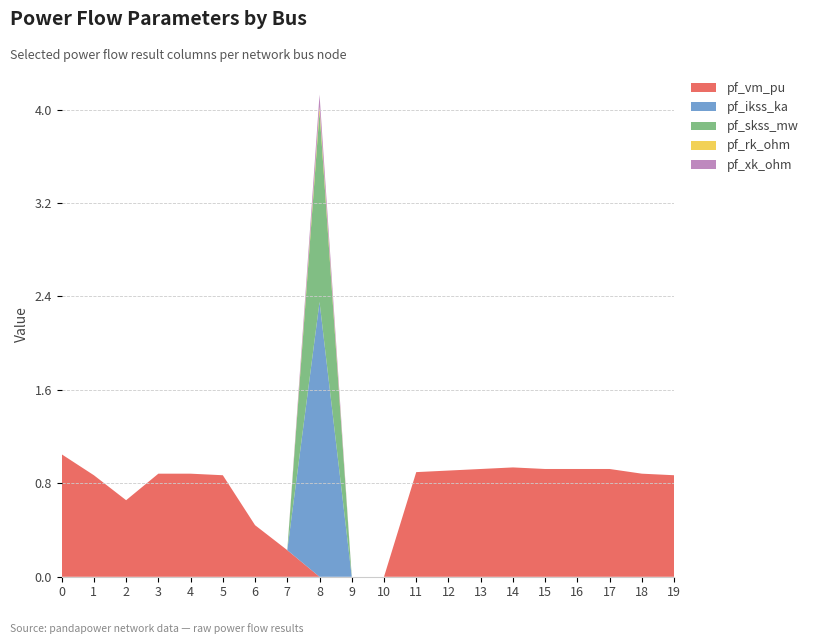

Reading left to right, what are all the values shown in this chart?

pf_vm_pu: 0=1.0	1=0.9	2=0.7	3=0.9	4=0.9	5=0.9	6=0.4	7=0.2	8=0.0	9=0.0	10=0.0	11=0.9	12=0.9	13=0.9	14=0.9	15=0.9	16=0.9	17=0.9	18=0.9	19=0.9
pf_ikss_ka: 0=0.0	1=0.0	2=0.0	3=0.0	4=0.0	5=0.0	6=0.0	7=0.0	8=2.4	9=0.0	10=0.0	11=0.0	12=0.0	13=0.0	14=0.0	15=0.0	16=0.0	17=0.0	18=0.0	19=0.0
pf_skss_mw: 0=0.0	1=0.0	2=0.0	3=0.0	4=0.0	5=0.0	6=0.0	7=0.0	8=1.6	9=0.0	10=0.0	11=0.0	12=0.0	13=0.0	14=0.0	15=0.0	16=0.0	17=0.0	18=0.0	19=0.0
pf_rk_ohm: 0=0.0	1=0.0	2=0.0	3=0.0	4=0.0	5=0.0	6=0.0	7=0.0	8=0.0	9=0.0	10=0.0	11=0.0	12=0.0	13=0.0	14=0.0	15=0.0	16=0.0	17=0.0	18=0.0	19=0.0
pf_xk_ohm: 0=0.0	1=0.0	2=0.0	3=0.0	4=0.0	5=0.0	6=0.0	7=0.0	8=0.1	9=0.0	10=0.0	11=0.0	12=0.0	13=0.0	14=0.0	15=0.0	16=0.0	17=0.0	18=0.0	19=0.0